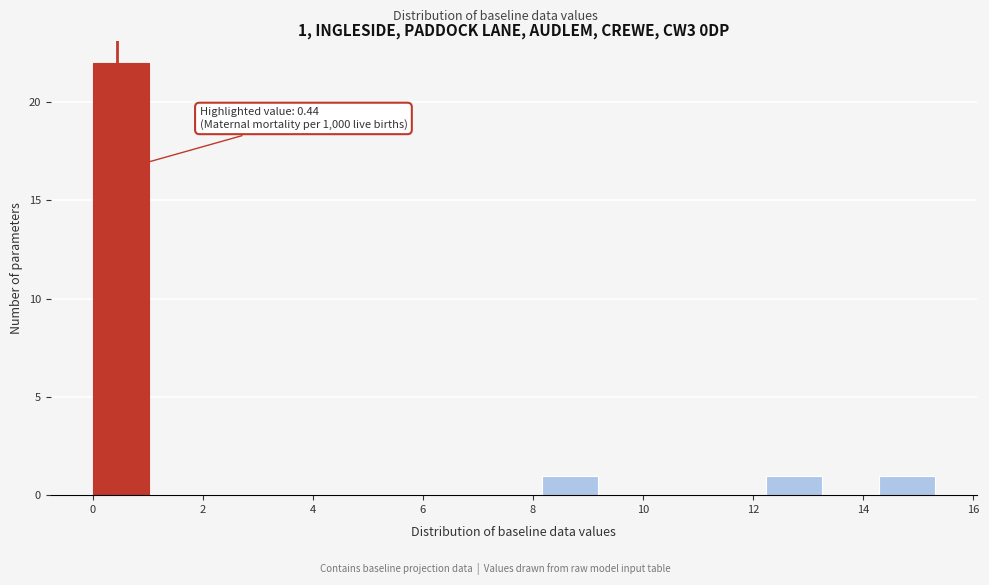

Which range on the x-axis has the tallest bar?

0.00 to 1.02